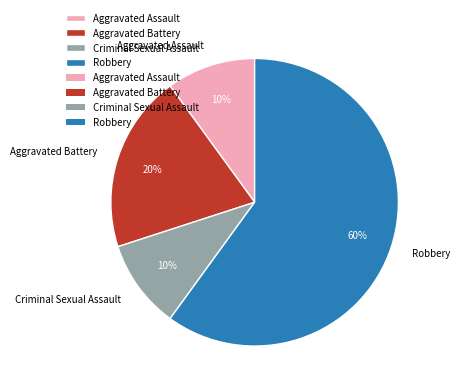

Which has a higher value, Criminal Sexual Assault or Robbery?

Robbery